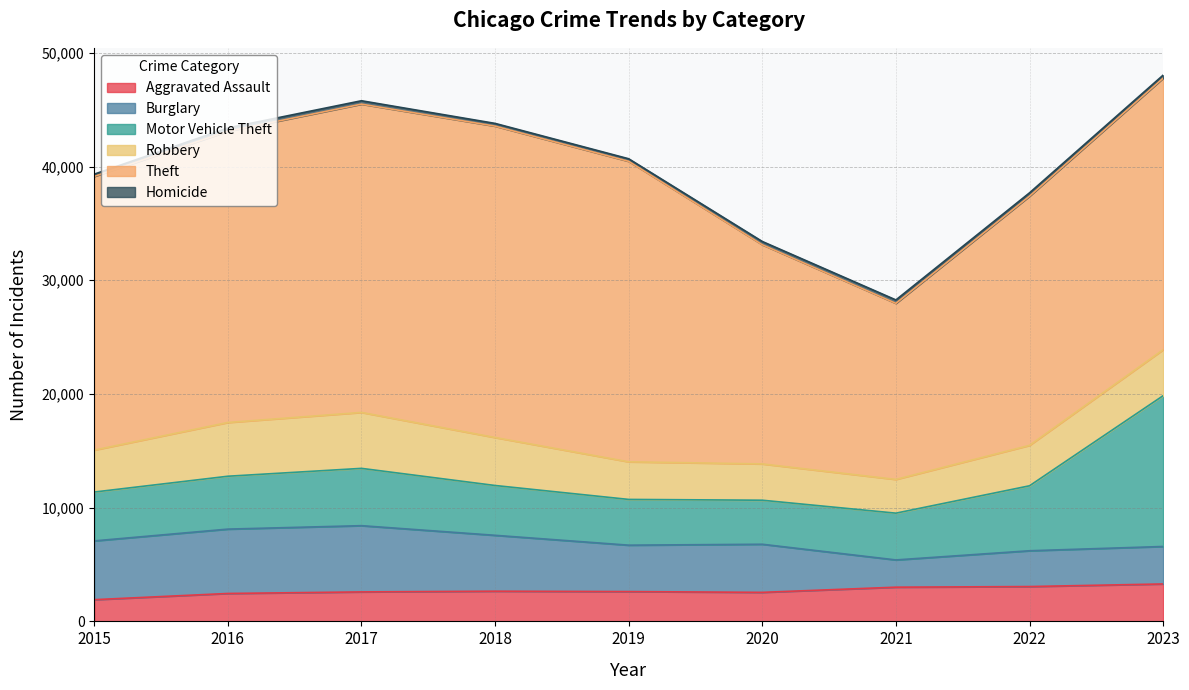

What is the difference between the maximum and minimum values in the Theft series?

11898